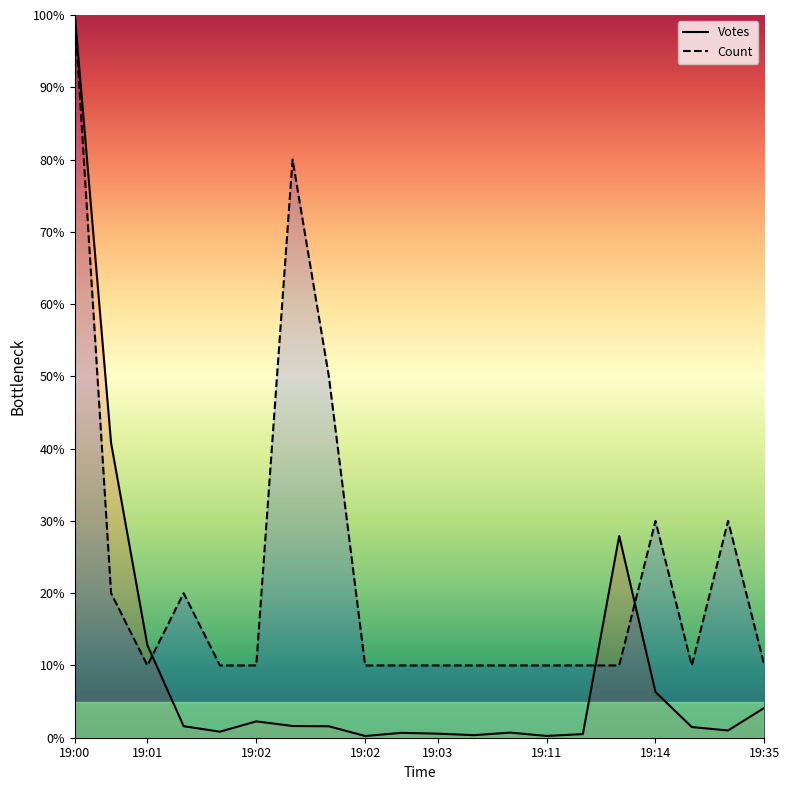

What are all the series names shown in the legend?

Votes, Count